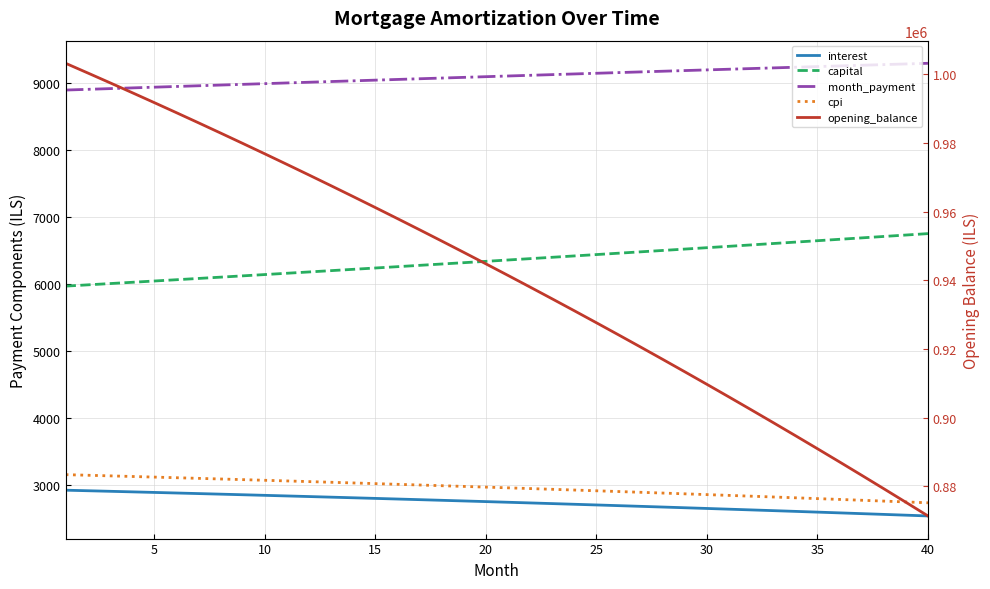

What is the maximum value for interest?

2925.9